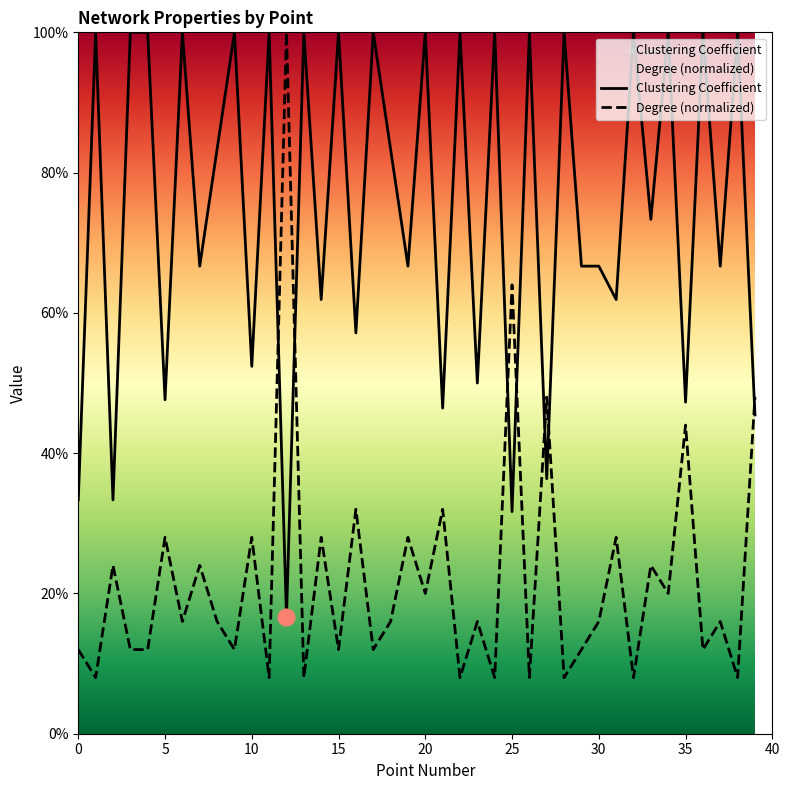

How many interior local peaks does the Degree (normalized) series have?

16